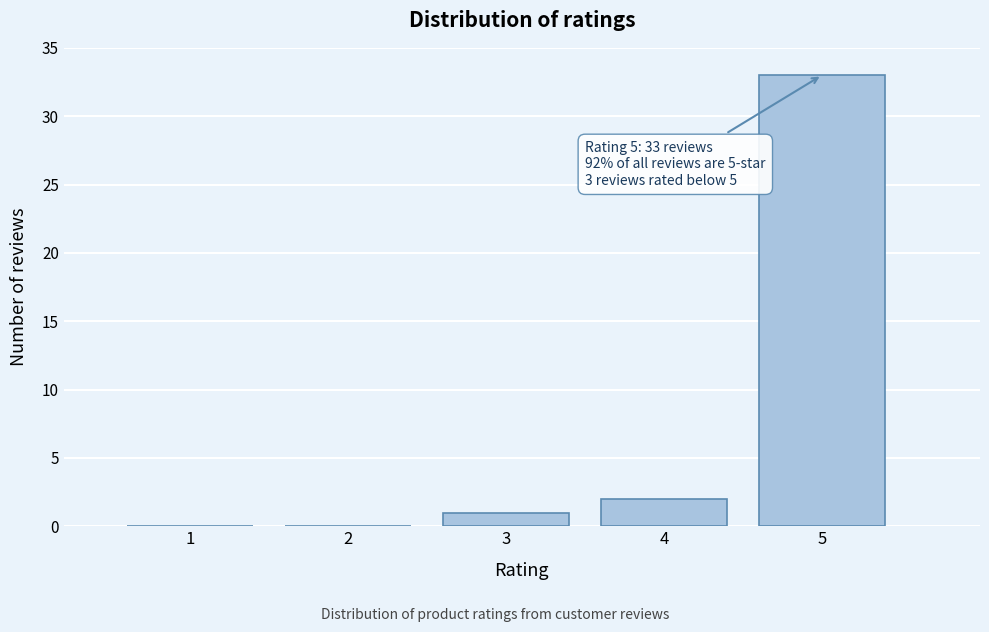

Reading left to right, extract all data points from this chart.

1=0	2=0	3=1	4=2	5=33